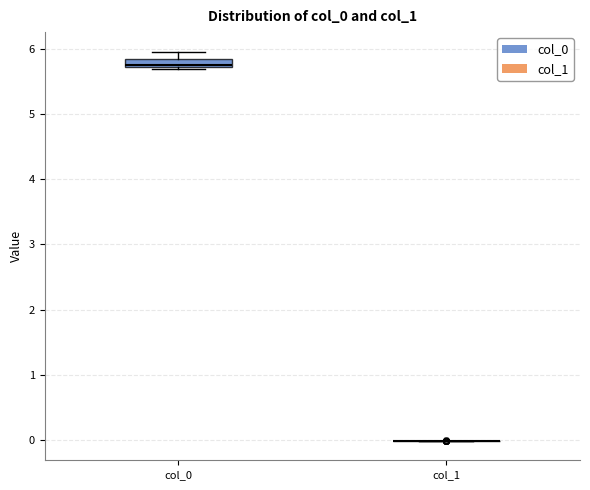

Which box is the tallest, from its lower edge to its upper edge?

col_0